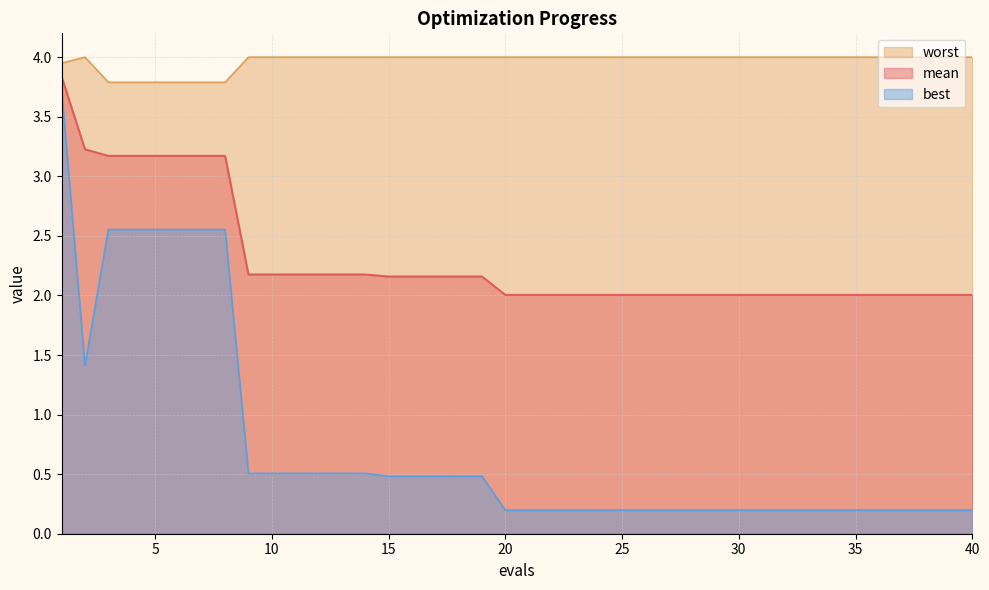

True or false: worst and mean cross at least once.

False